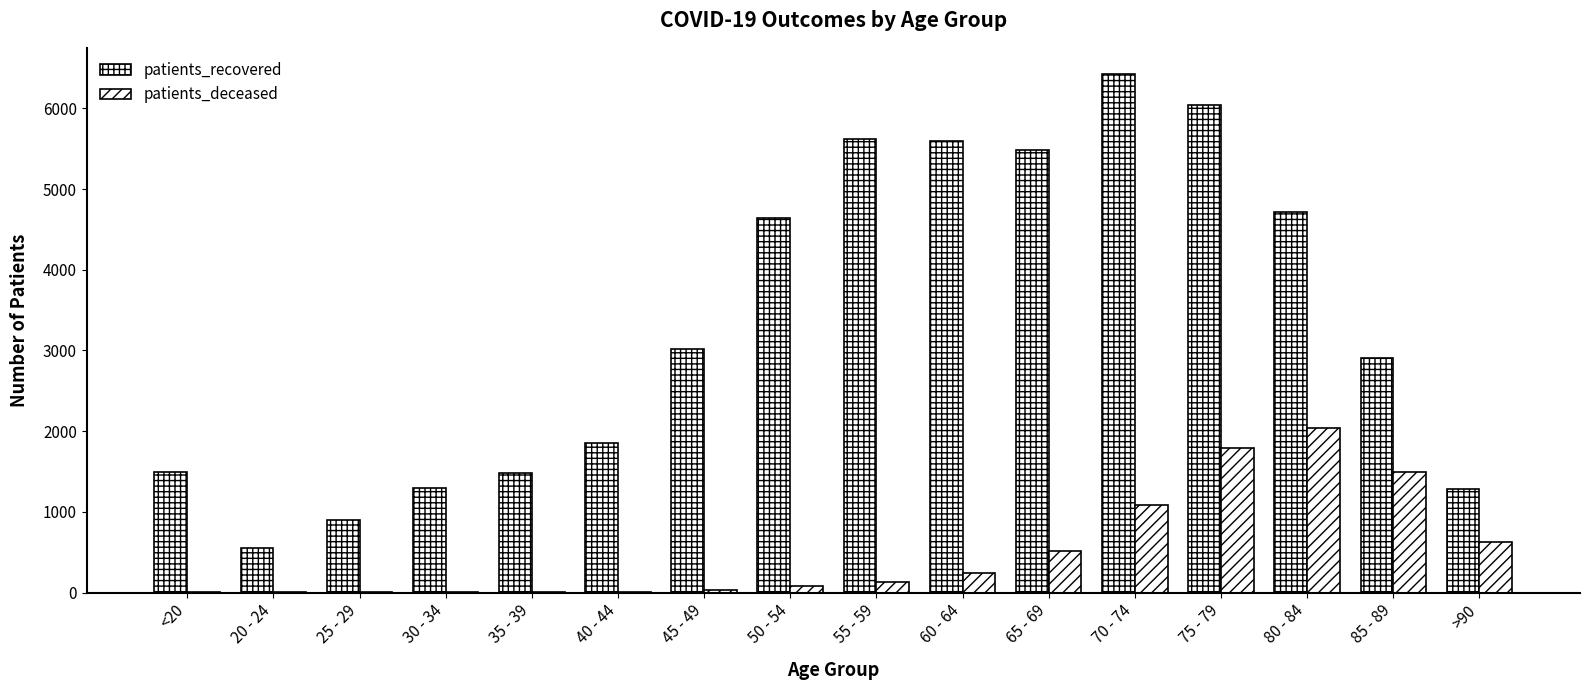

Between 45 - 49 and 80 - 84, which series saw the biggest shift?

patients_deceased